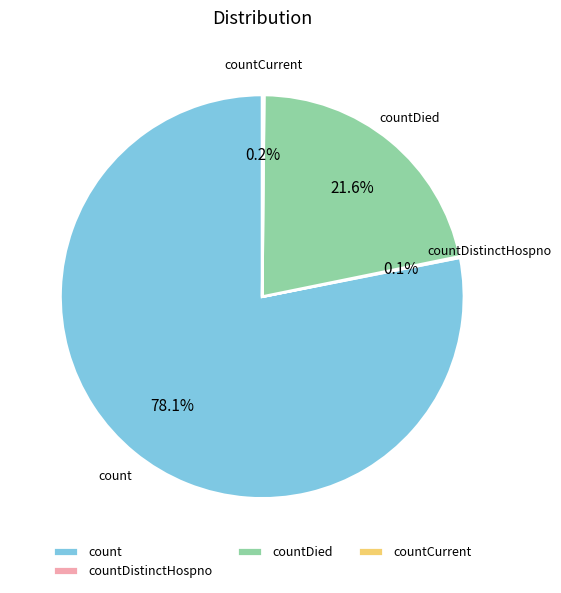

What percentage is NOT represented by count?

21.9%